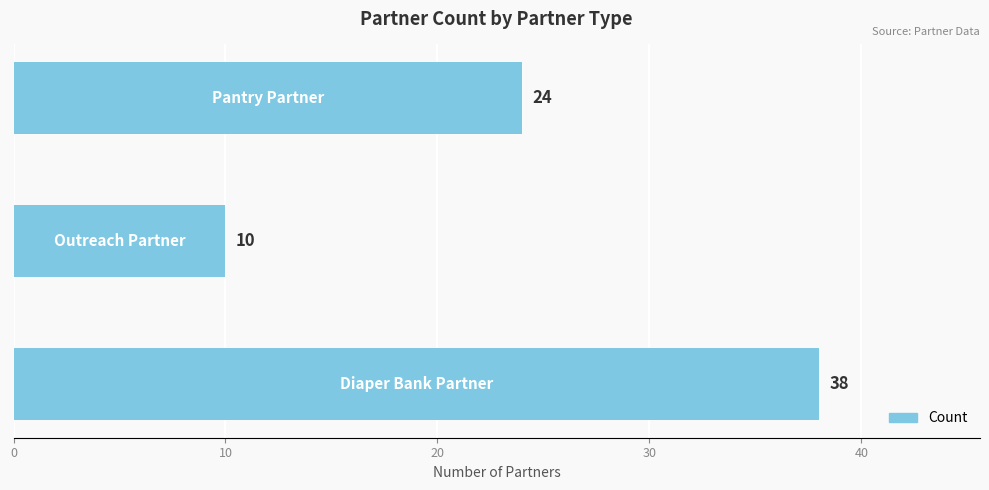

How many categories are shown in the chart?

3